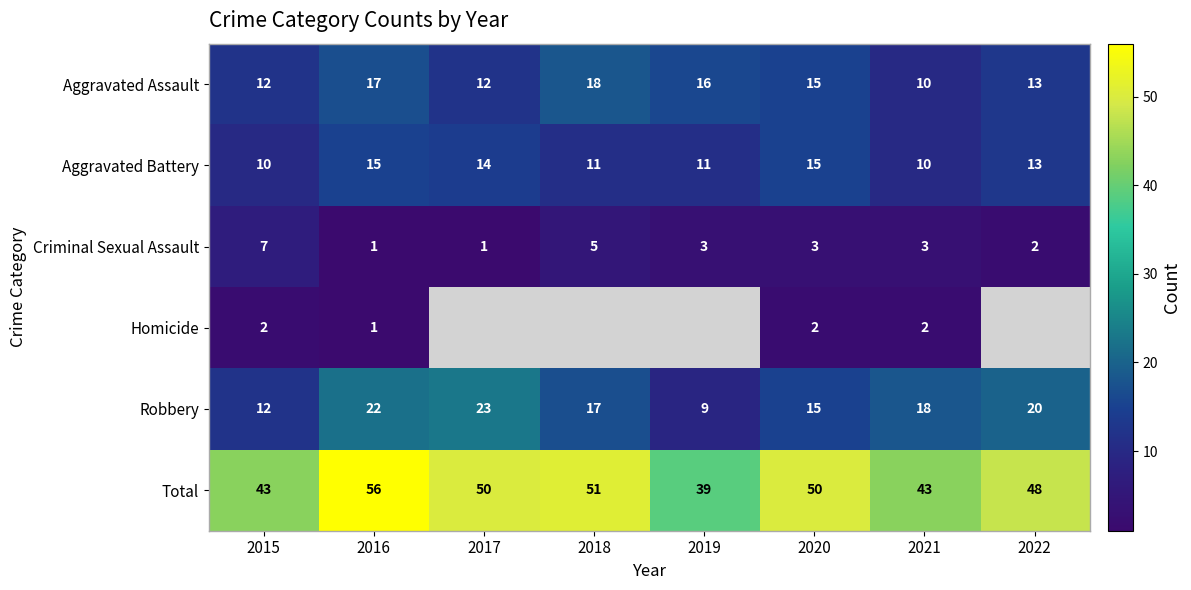

What is the total value across all series at 2016?

112.0